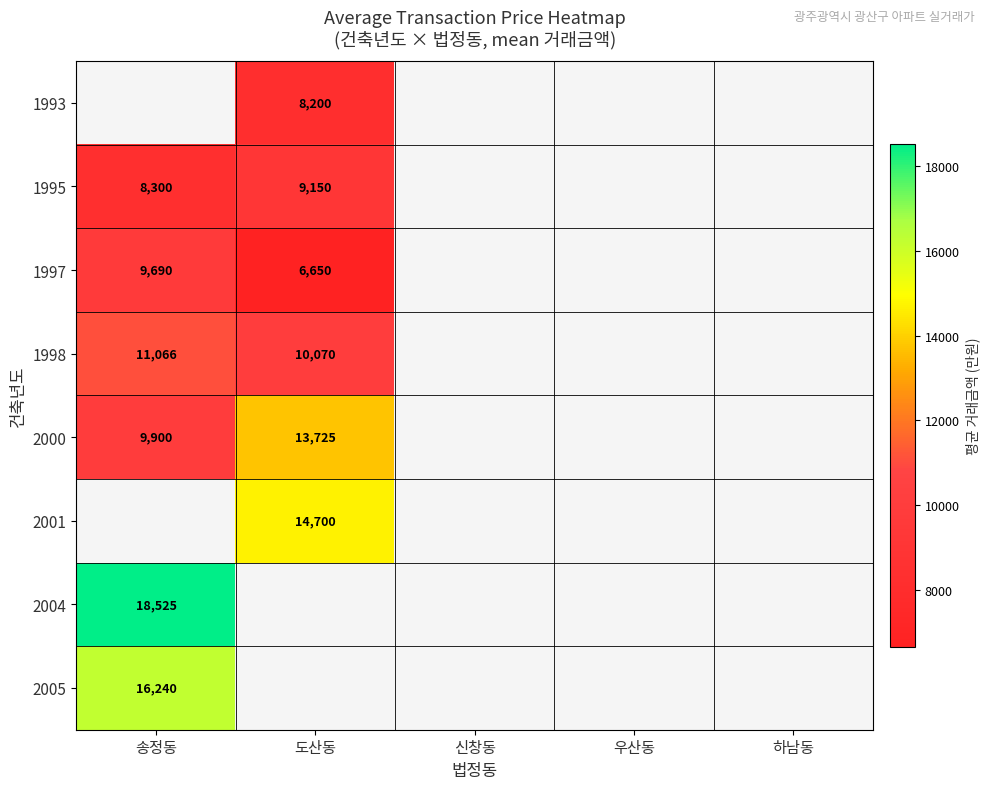

The value of 2004 at 송정동 is 33102. True or false?

False